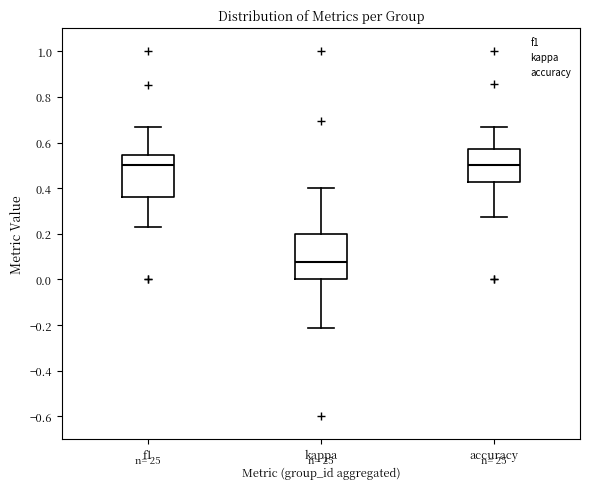

Which box's median line is the lowest?

kappa